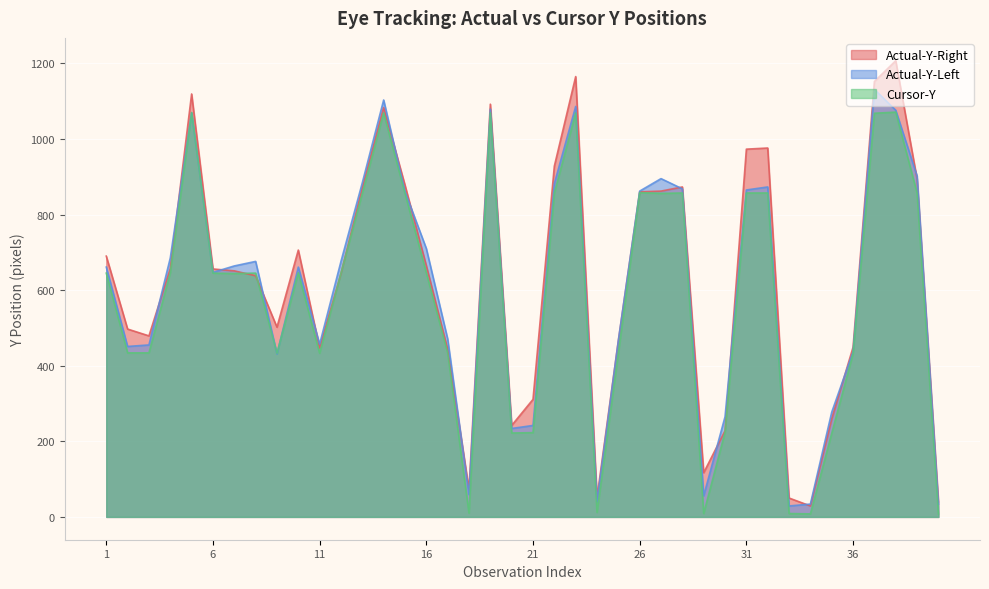

How many intersections are there between Cursor-Y and Actual-Y-Left?

4